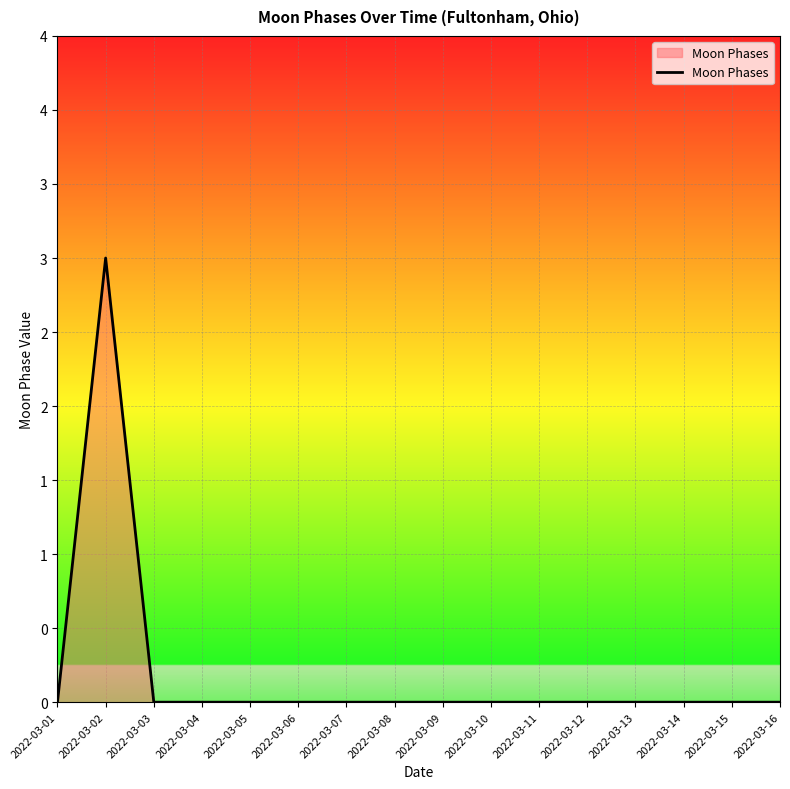

List the labels in order of value, smallest first.

2022-03-01, 2022-03-03, 2022-03-04, 2022-03-05, 2022-03-06, 2022-03-07, 2022-03-08, 2022-03-09, 2022-03-10, 2022-03-11, 2022-03-12, 2022-03-13, 2022-03-14, 2022-03-15, 2022-03-16, 2022-03-02